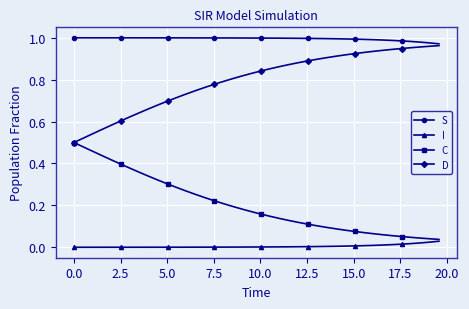

Which series has the largest total across all categories?

S